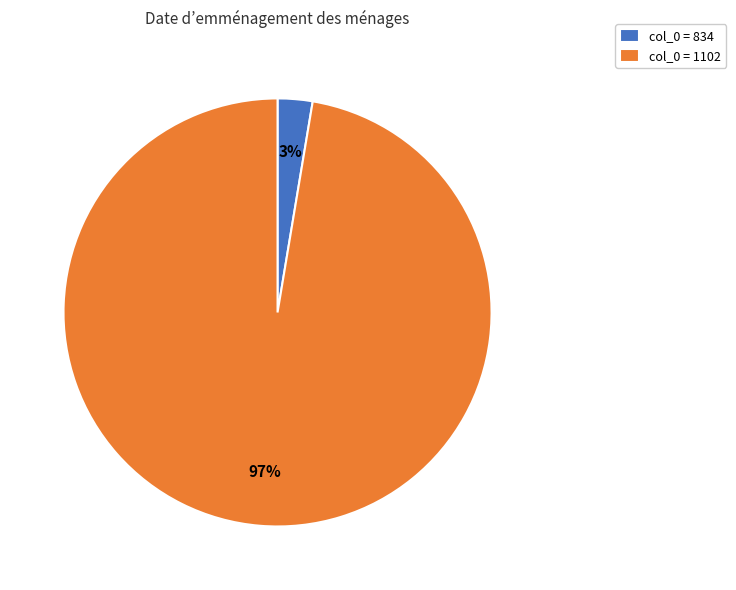

What is the largest slice in the pie chart?

col_0 = 1102